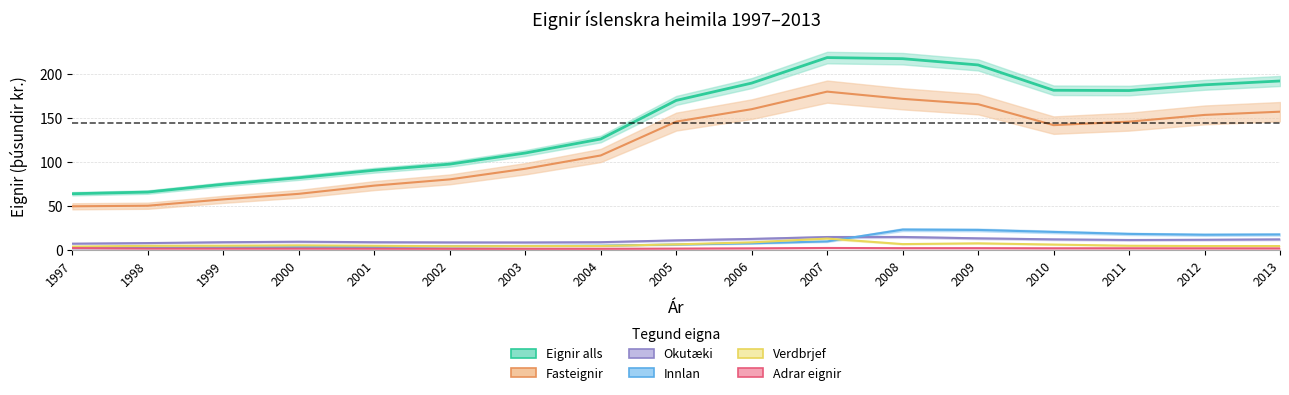

How many interior local peaks does the Adrar eignir series have?

2